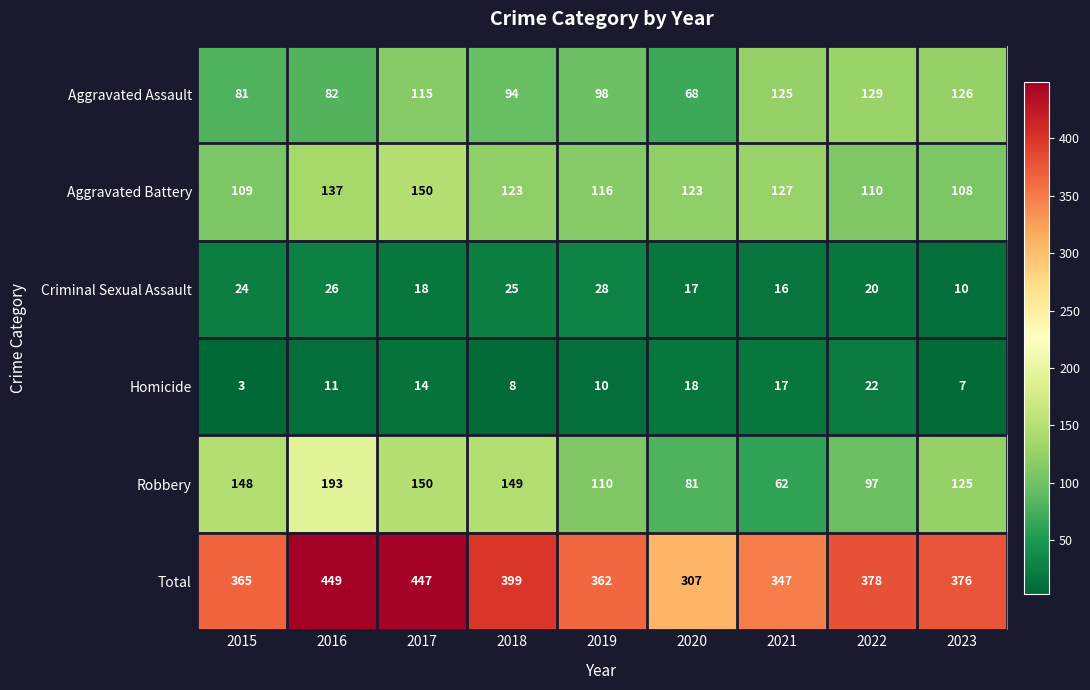

What is the total value across all series at 2018?

798